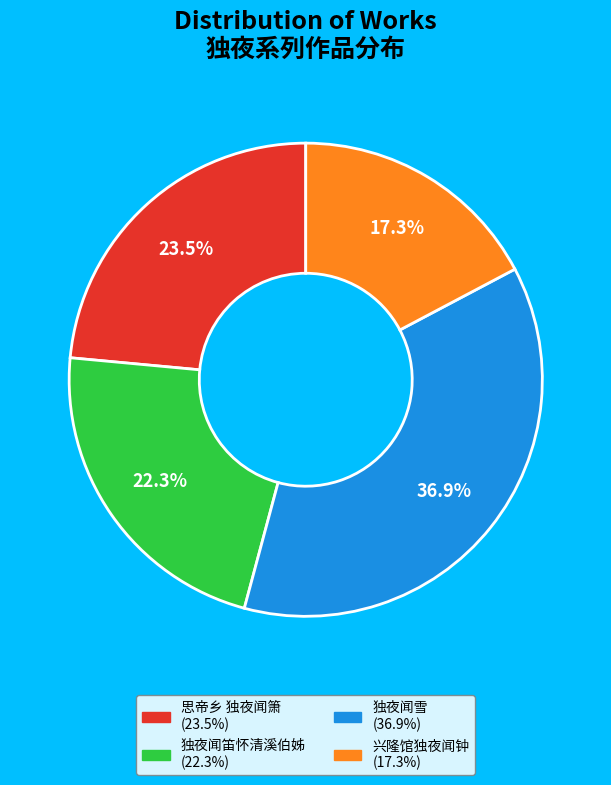

Between 独夜闻雪 and 兴隆馆独夜闻钟, which is larger?

独夜闻雪